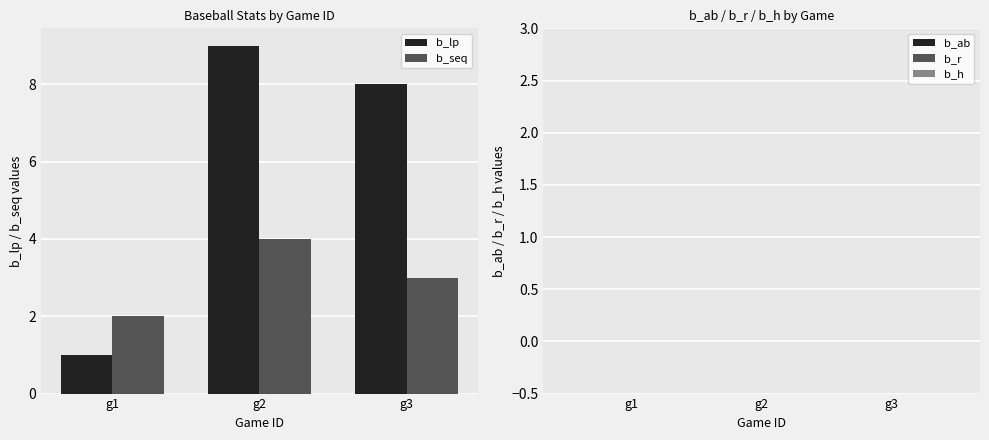

What are all the series names shown in the legend?

b_lp, b_seq